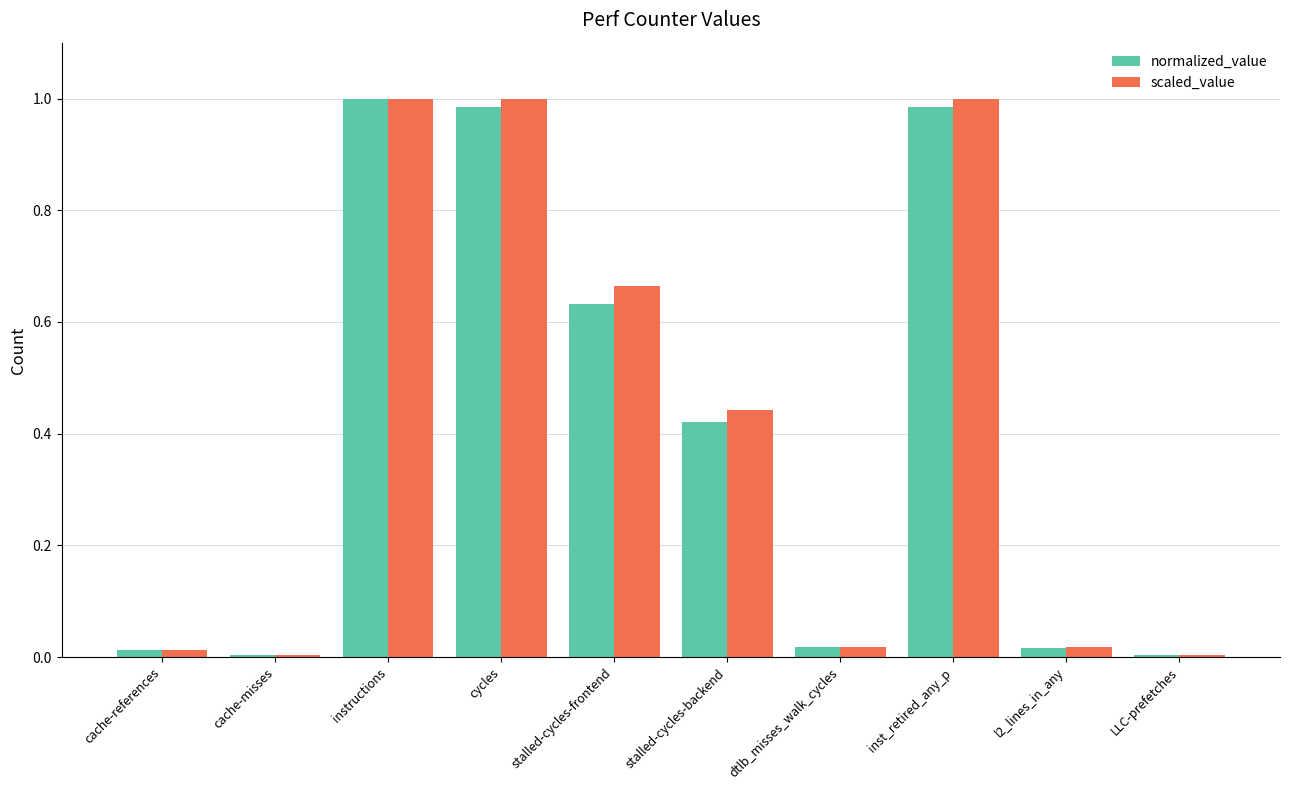

Is the value of scaled_value at stalled-cycles-frontend greater than the value of normalized_value at inst_retired_any_p?

No